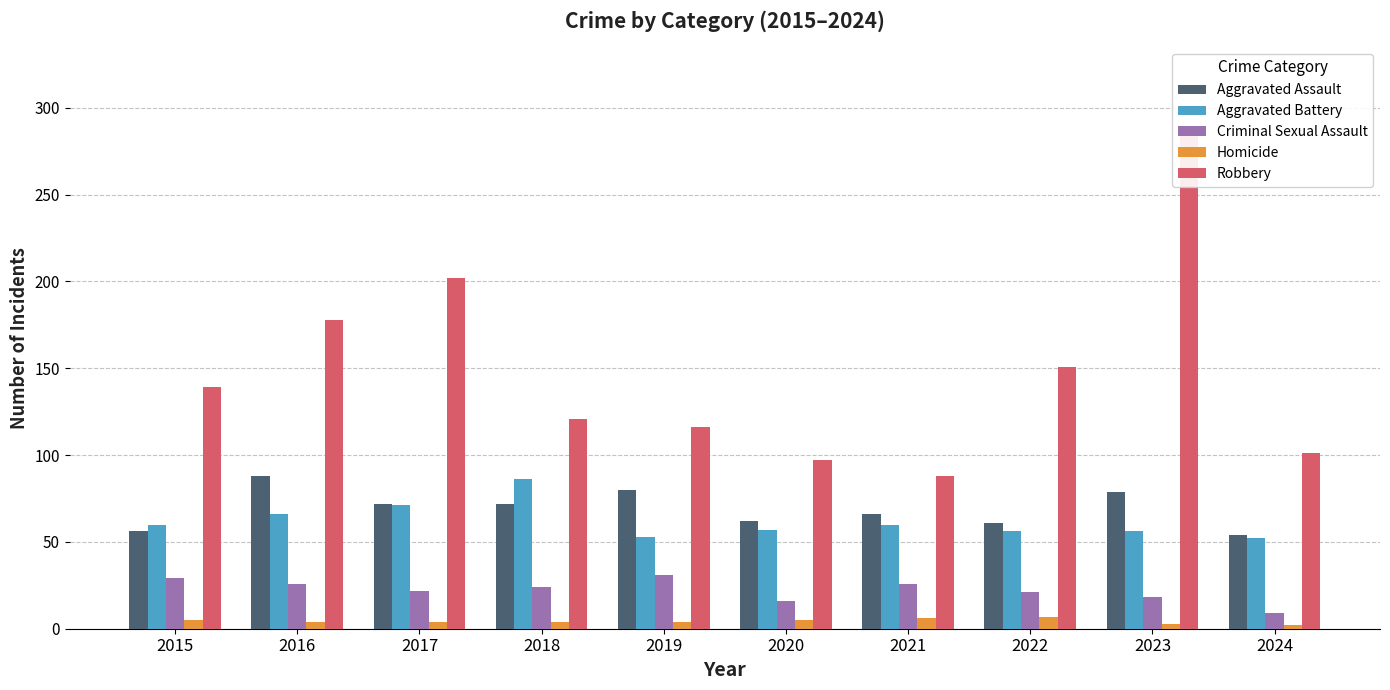

What is the sum of the Robbery values at 2016 and 2015?

317